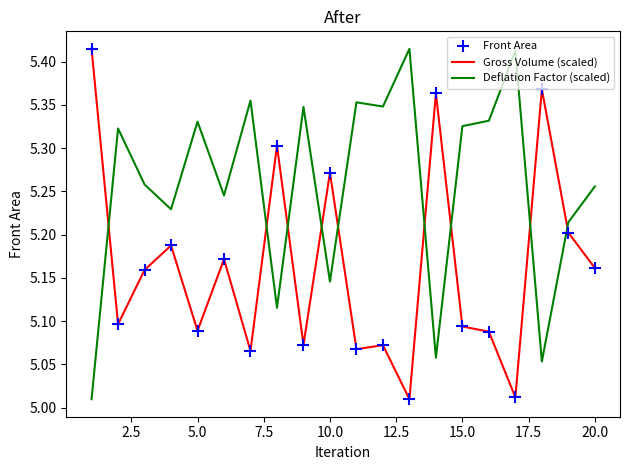

What is the difference between the maximum and minimum values in the Gross Volume (scaled) series?

0.4